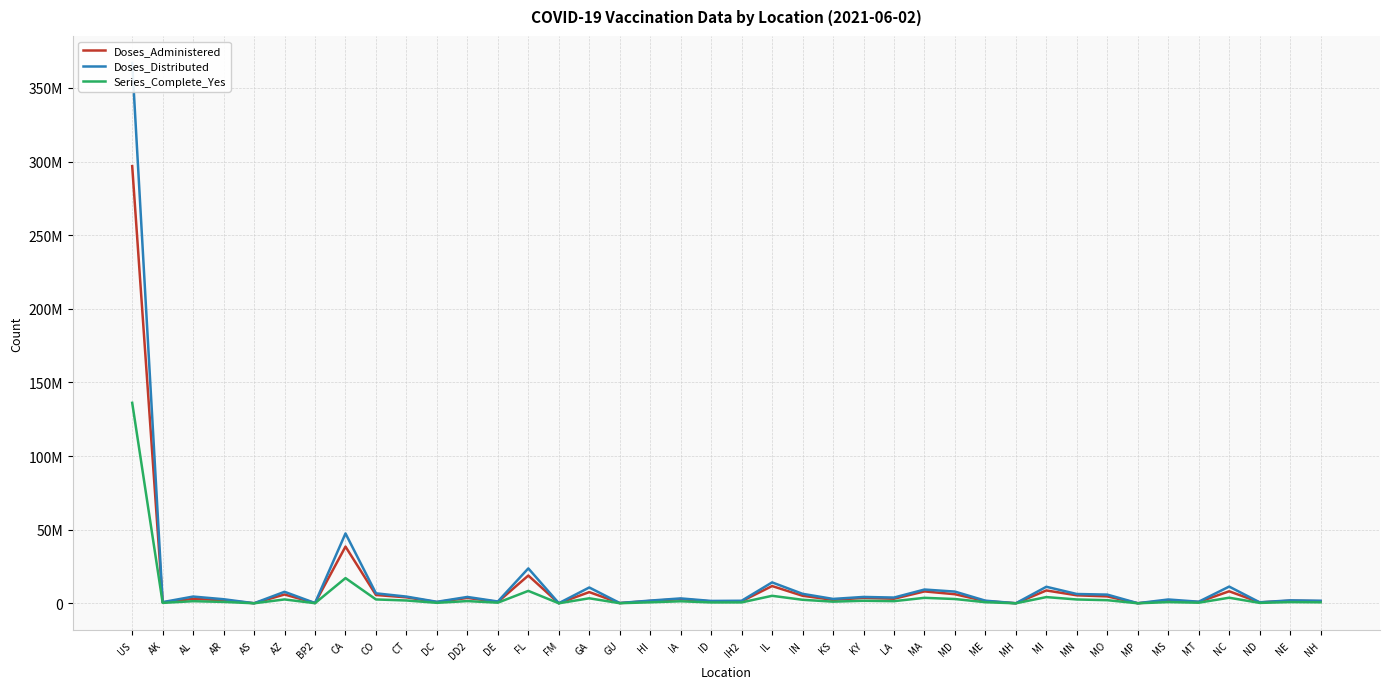

Reading right to left, extract all data points from this chart.

Doses_Administered: 1406869	1706314	614692	8164473	868824	1786563	49048	4689451	5429911	8720932	30257	1493486	6163133	8081349	3095398	3657162	2330805	5120352	11718643	1371700	1240621	2854445	1592196	161421	7610659	43994	18864968	944812	3652310	791412	4048712	5640374	38517344	182706	5983627	43052	2083064	3025283	612892	296912892
Doses_Distributed: 1743765	2008230	688750	11350330	1087755	2596955	72330	5912095	6320090	11231440	51300	1791190	7954430	9351320	3903910	4320875	2982945	6440220	14210365	1733425	1611435	3330365	1848100	207370	10750095	77800	23716135	1230985	4318470	1032275	4564385	6781930	47454630	190340	7816675	54030	2772880	4583270	806335	366977535
Series_Complete_Yes: 674993	821263	279030	3794575	409938	815643	22940	2115461	2606893	4220506	13971	738946	2915393	3718511	1457418	1722417	1121715	2392305	5096475	615770	587228	1387524	676500	73502	3407890	20505	8439014	423468	1516689	327999	1915836	2626500	17127972	87342	2631433	19400	943122	1435324	288123	136155250